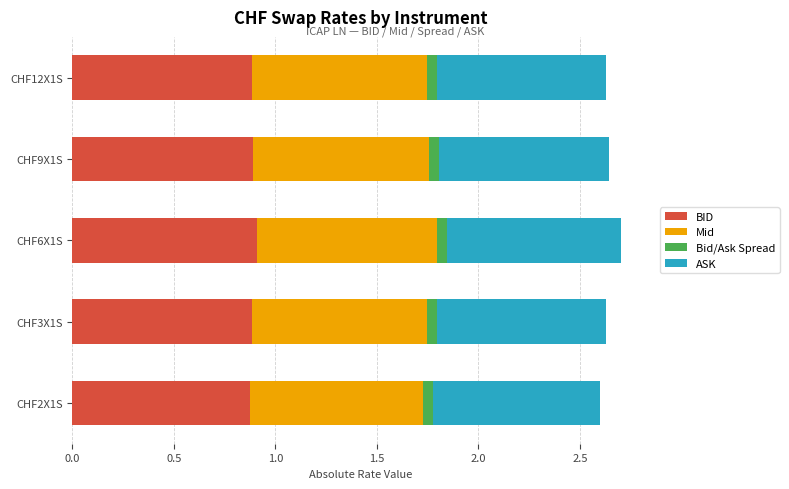

What is the sum of all BID values?

4.4